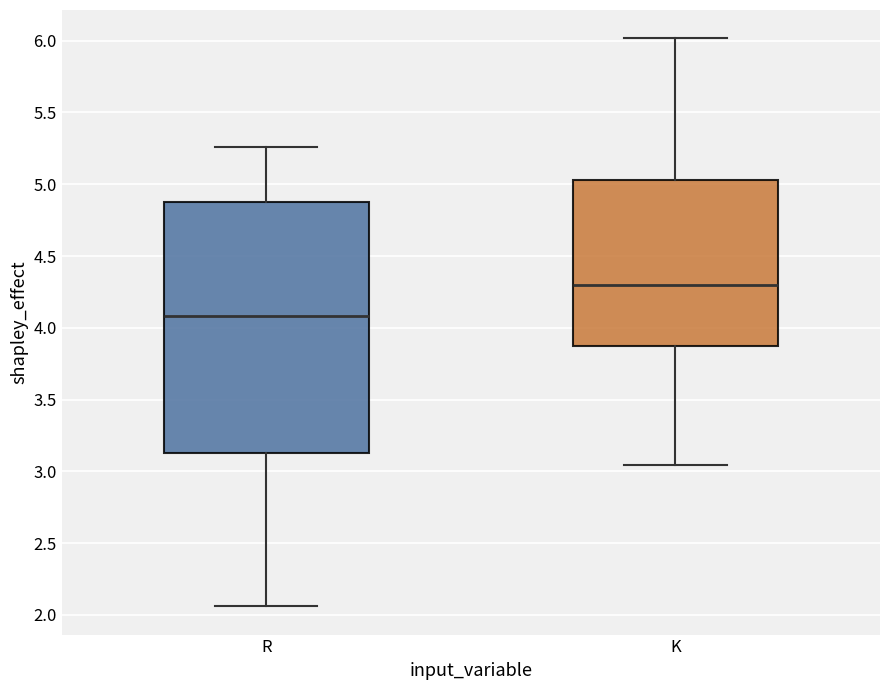

Comparing the boxes themselves (not the whiskers), which one is the tallest?

R